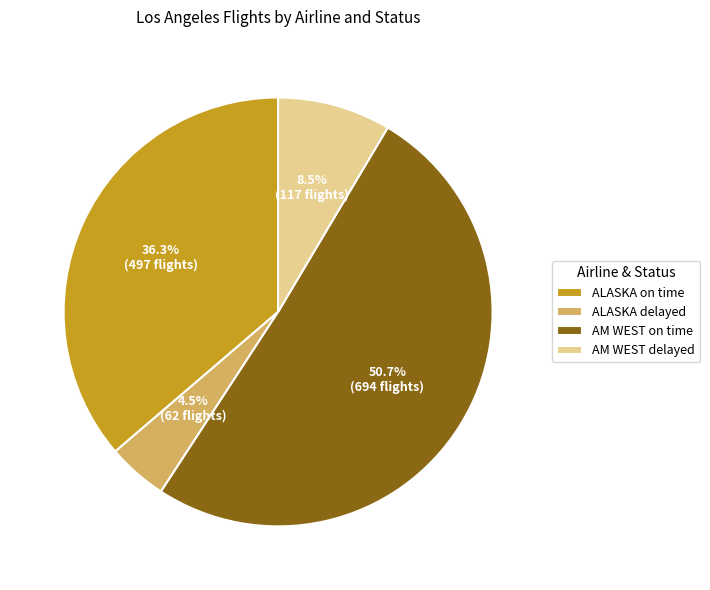

To the nearest percent, what is the combined percentage of ALASKA on time and AM WEST on time?

87%